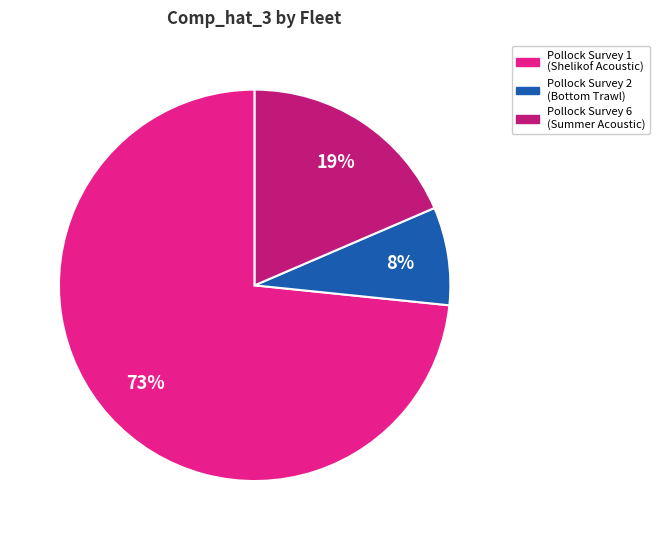

Is there any slice that represents more than half of the pie?

Yes